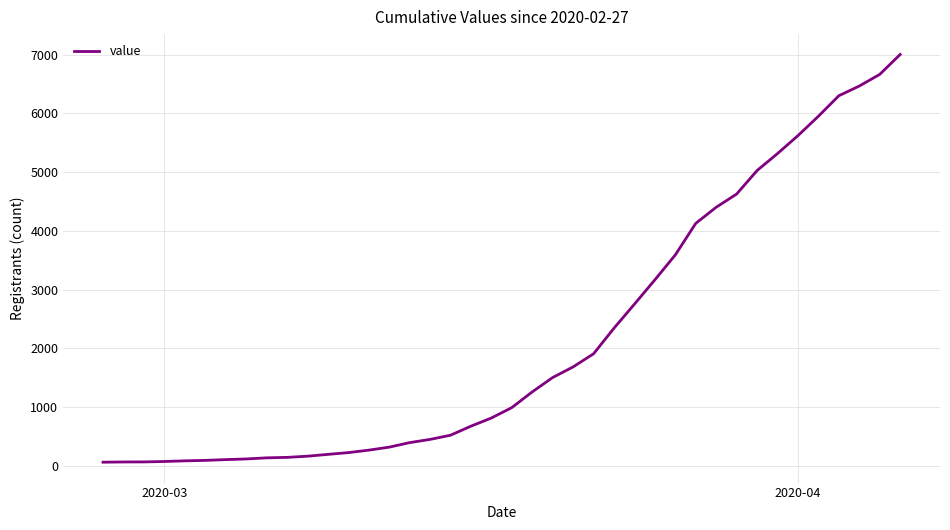

What is the difference between the maximum and minimum values?

6939